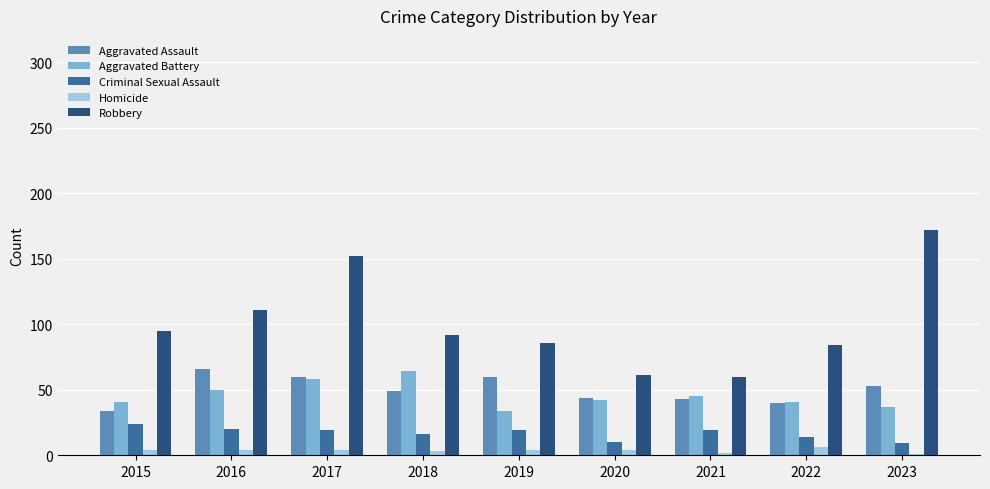

Is the value of Robbery at 2020 greater than the value of Aggravated Battery at 2021?

Yes